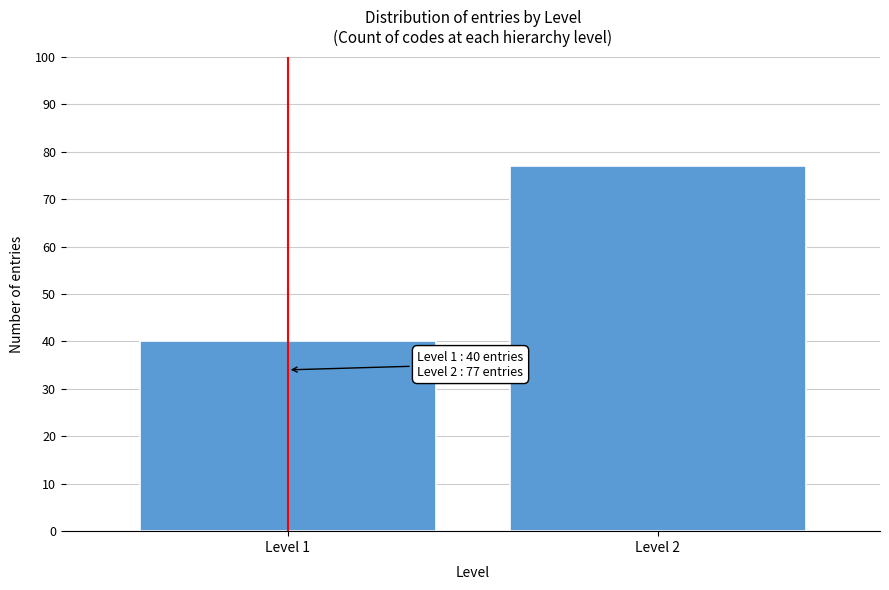

Reading left to right, what are all the values shown in this chart?

Level 1=40	Level 2=77